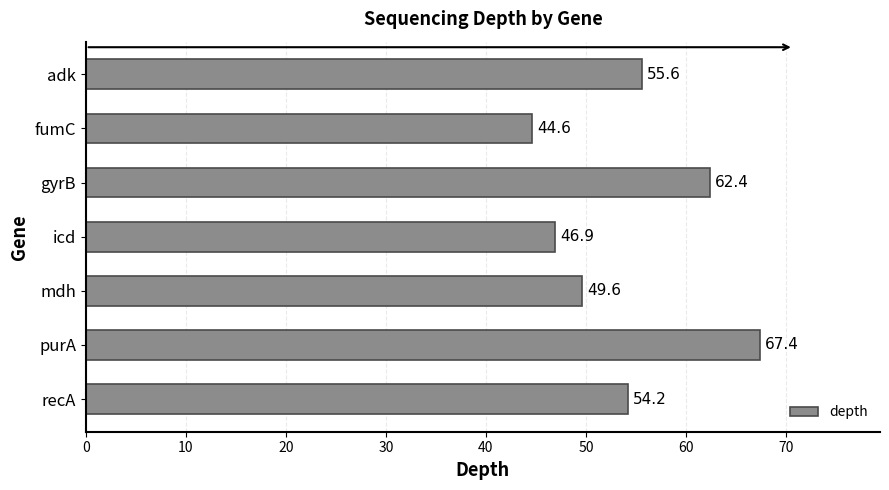

How many bars are there in total?

7